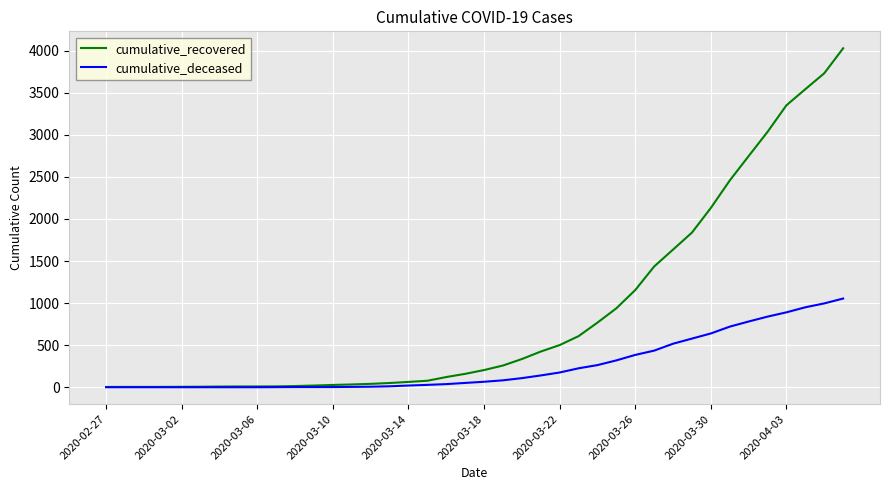

What are all the series names shown in the legend?

cumulative_recovered, cumulative_deceased